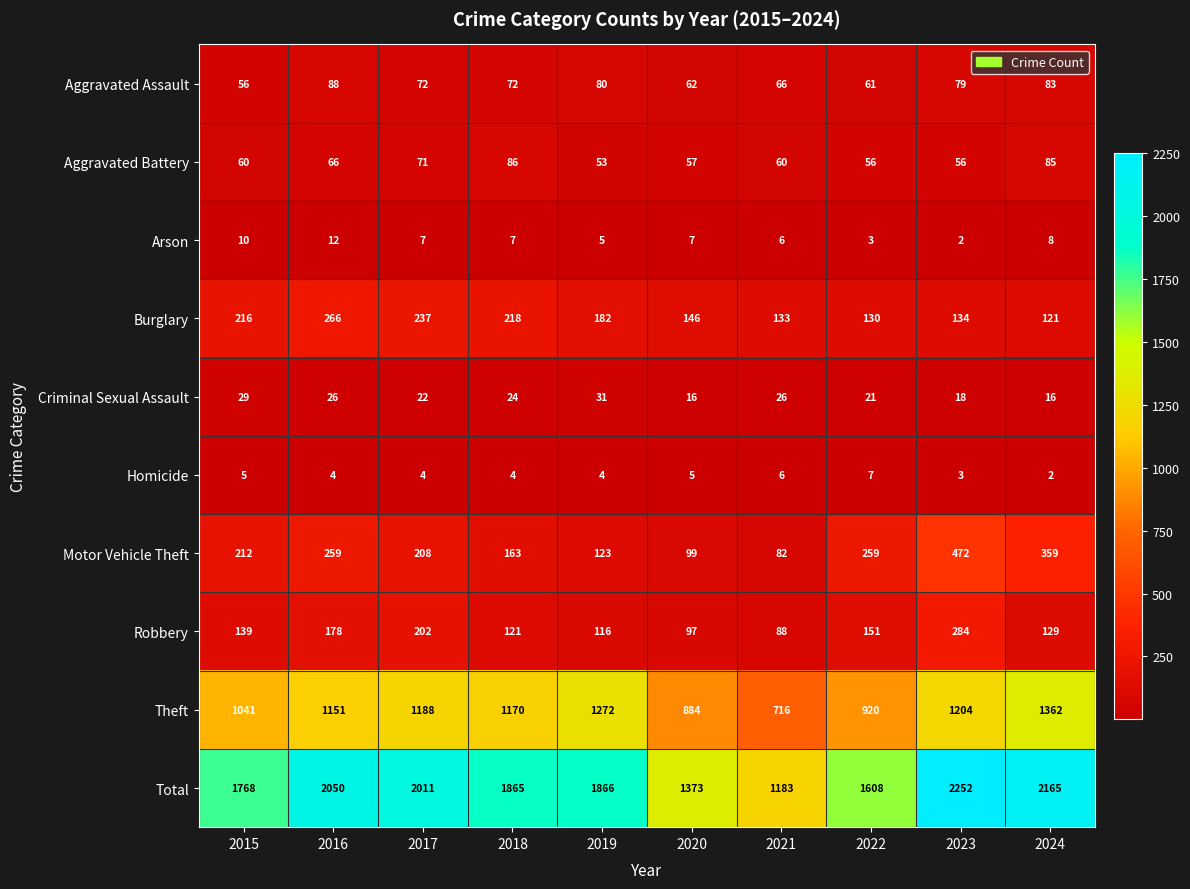

What is the maximum value shown in the chart?

2252